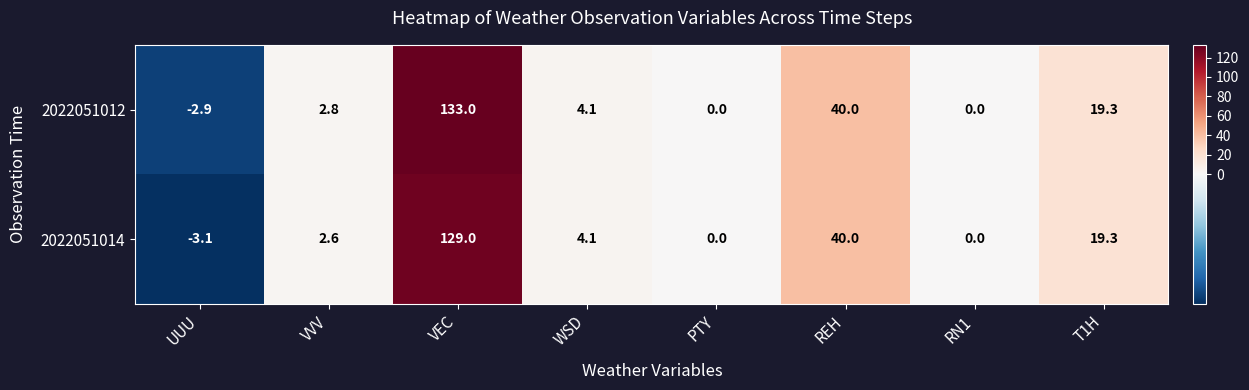

Which series changed the most between UUU and VEC?

2022051012